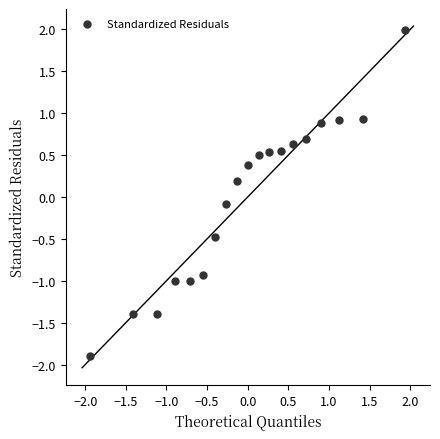

What is the range of Y values (max minus min)?

3.9